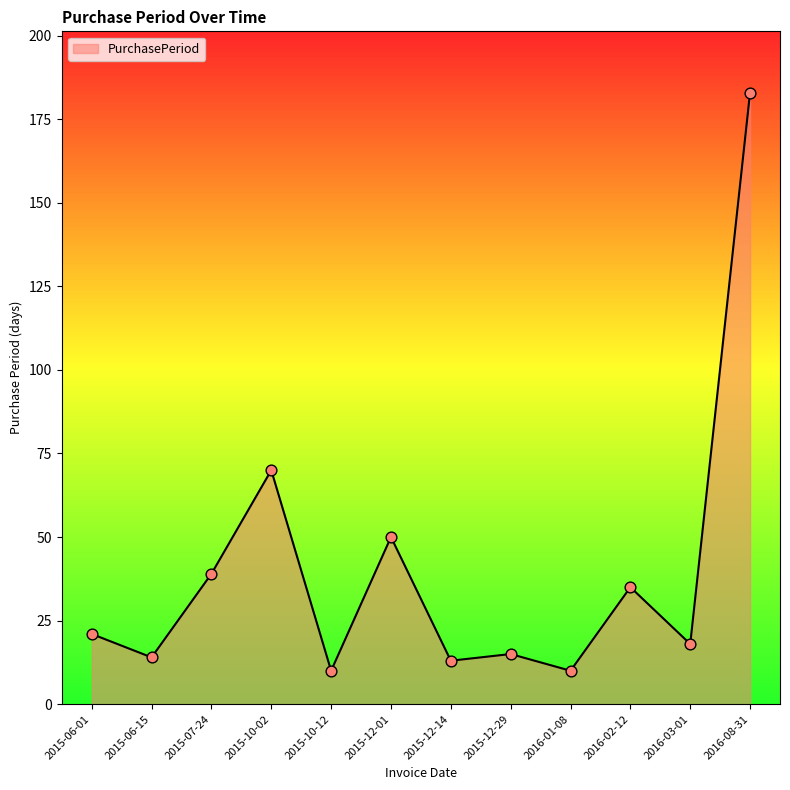

Approximately how many times larger is the value at 2016-01-08 compared to 2016-02-12?

0.3